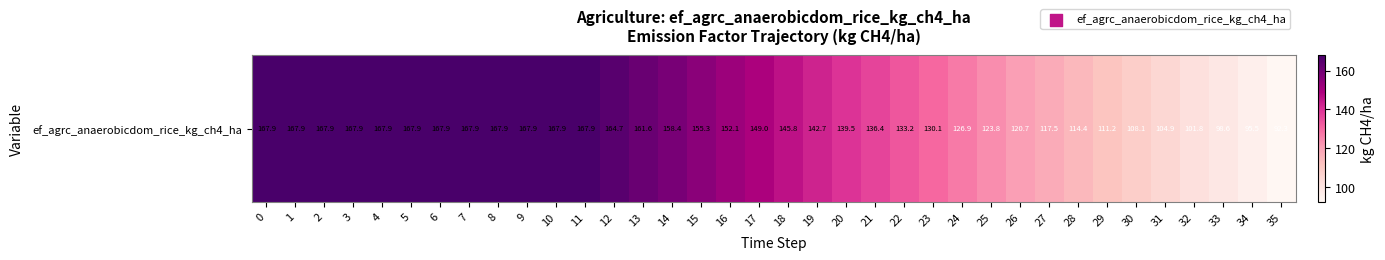

What is the sum of all values?

5098.9